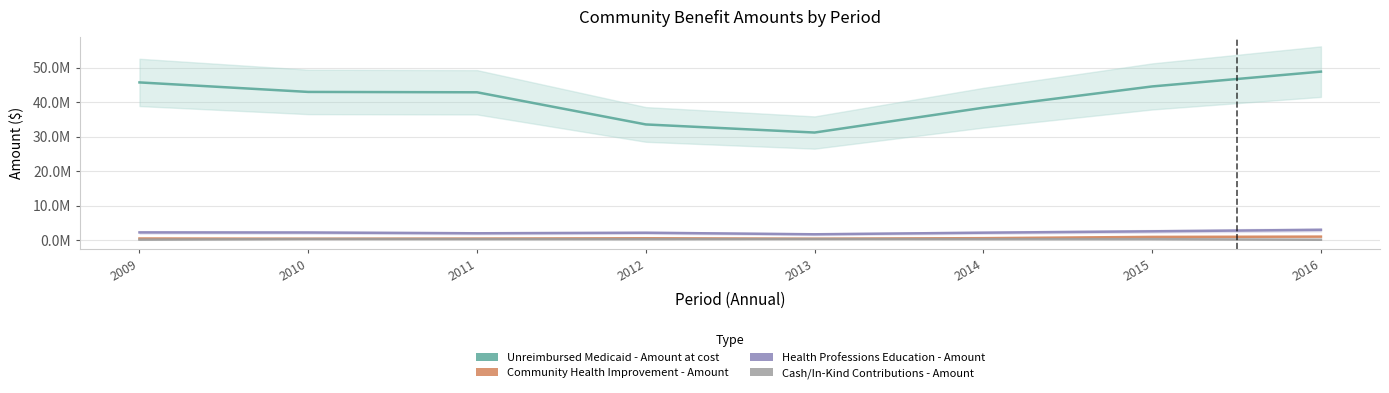

Where is Cash/In-Kind Contributions - Amount nearest to the value 208797?

2012